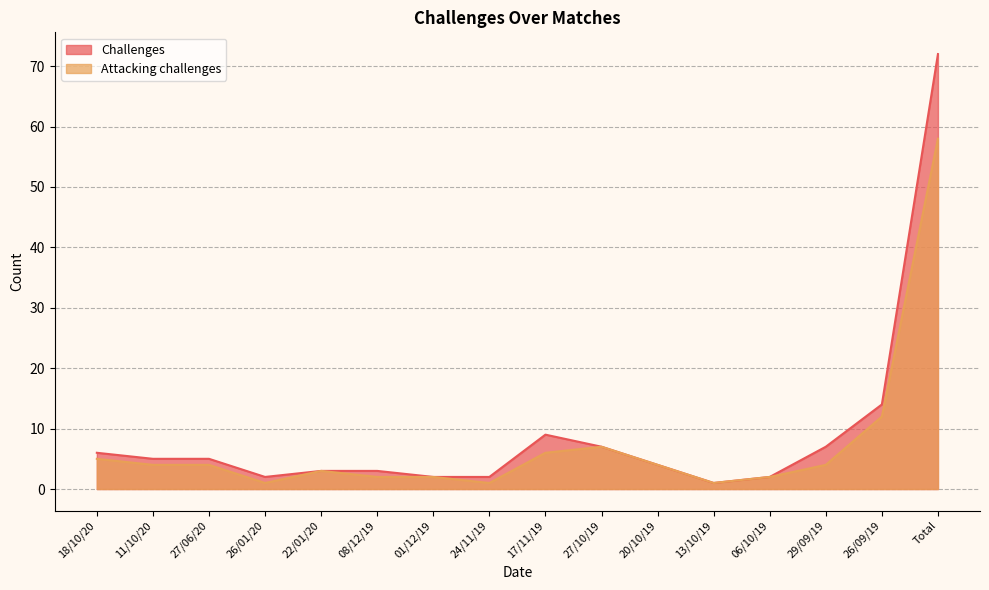

What is the lowest value of the Attacking challenges series?

1